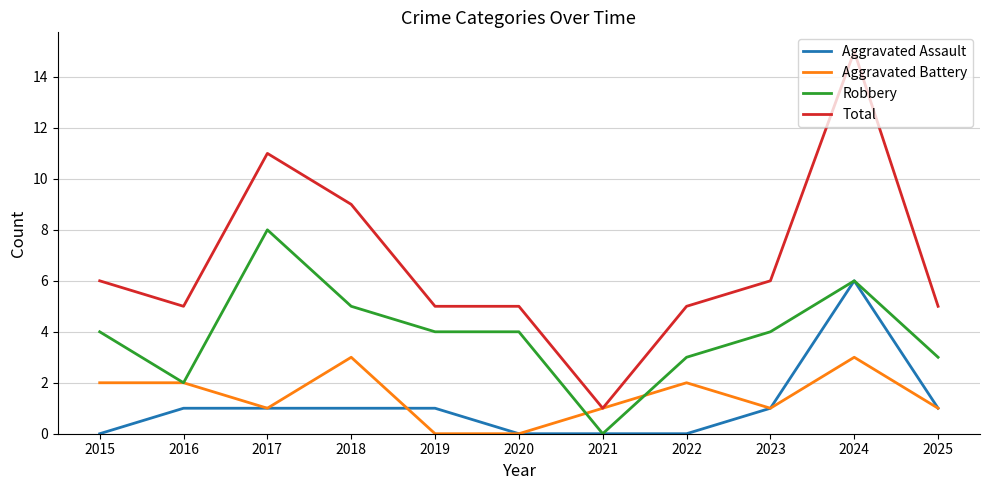

What is the spread (max minus min) of values at 2018?

8